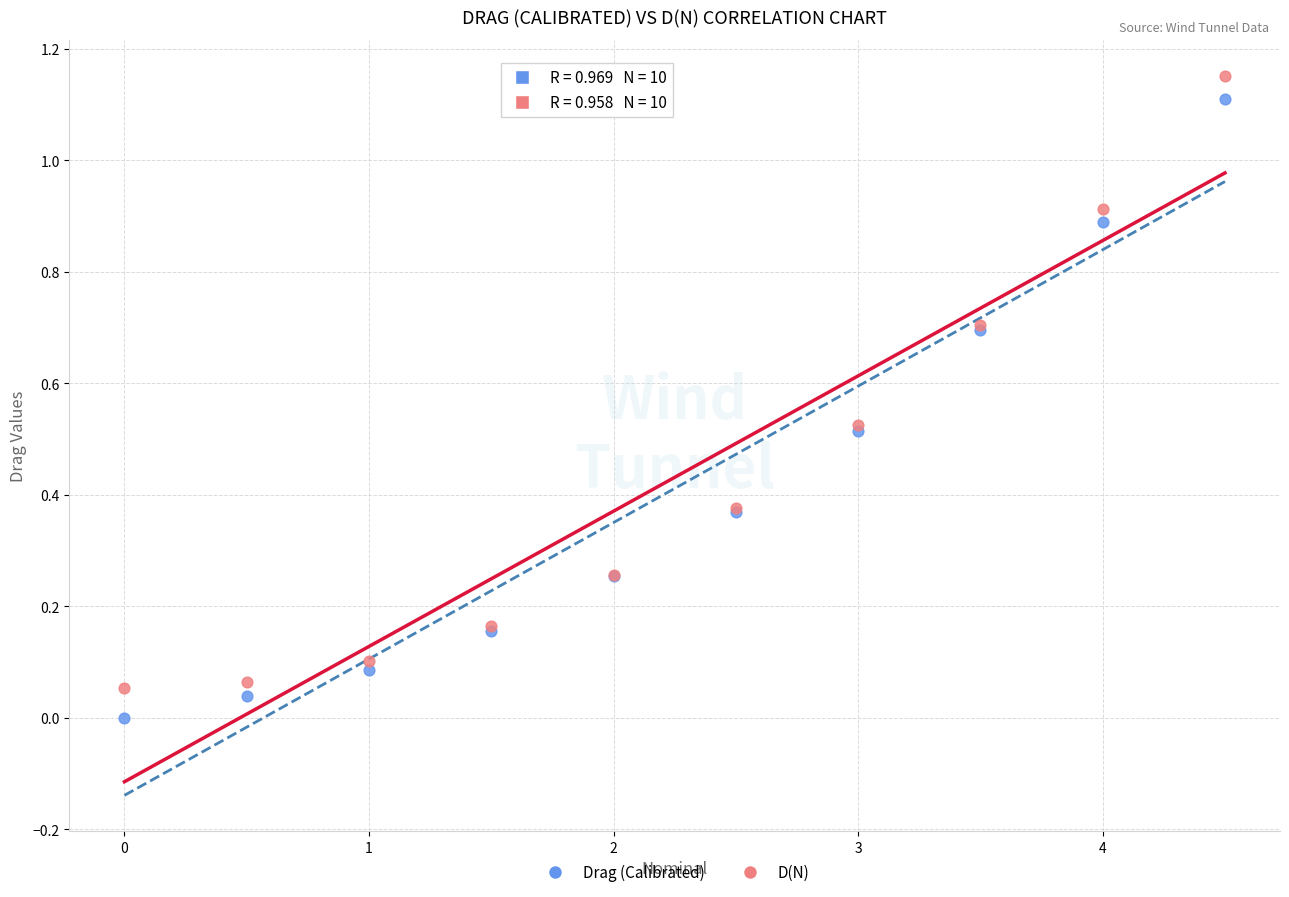

What is the X range (max minus min) for the scatter plot?

4.5